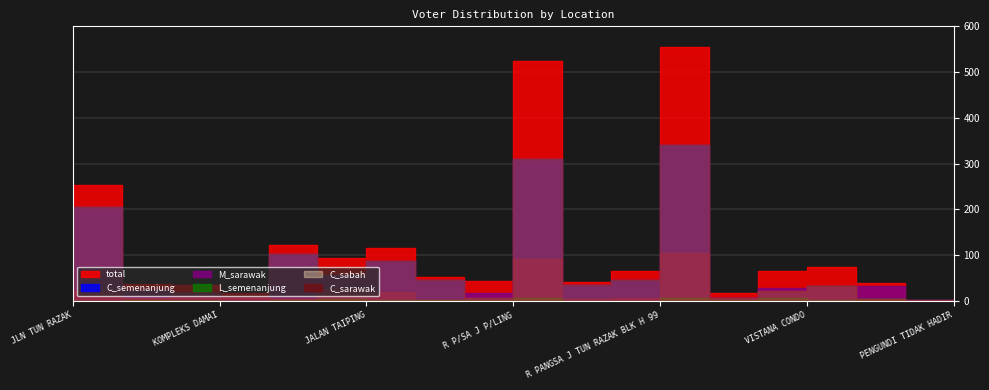

The value of C_sarawak at JALAN IPOH is 103. True or false?

True